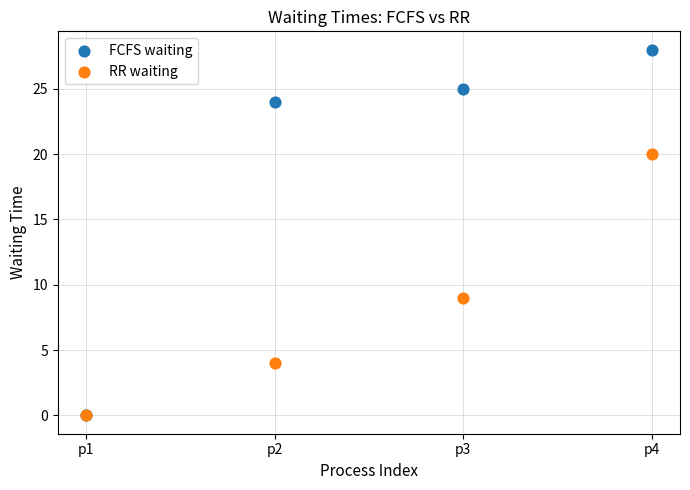

In the FCFS waiting series, what Y value is closest to 14?

24